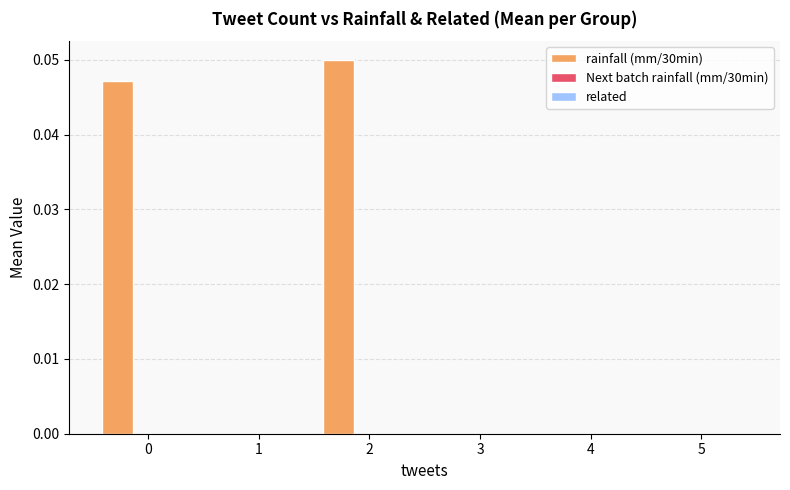

Count the number of categories in the chart.

6